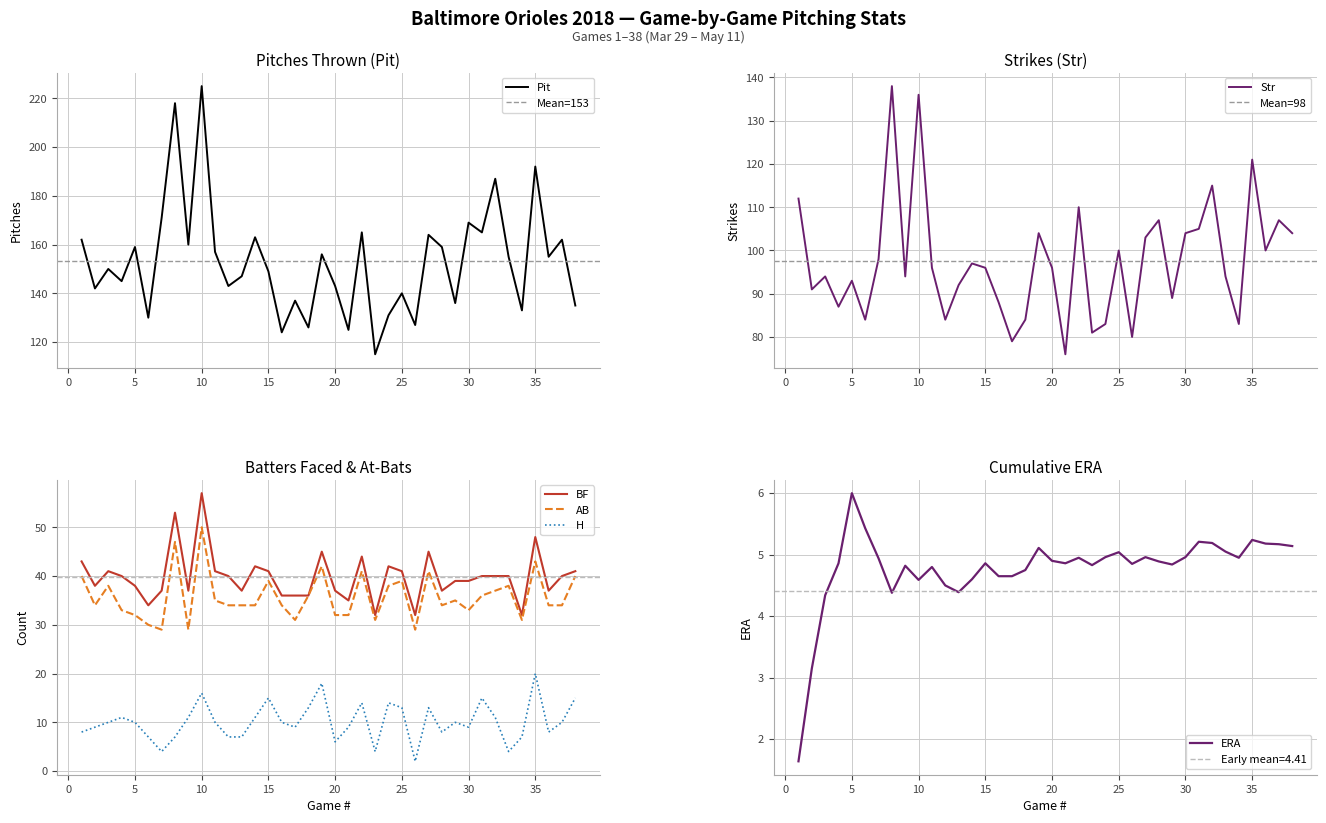

Which label corresponds to the smallest value in the chart?

26